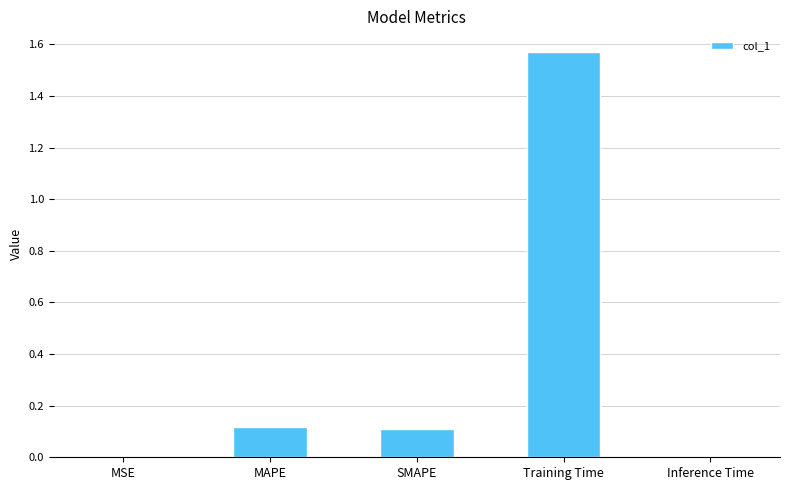

Are the bars grouped side by side (vs. stacked)?

No